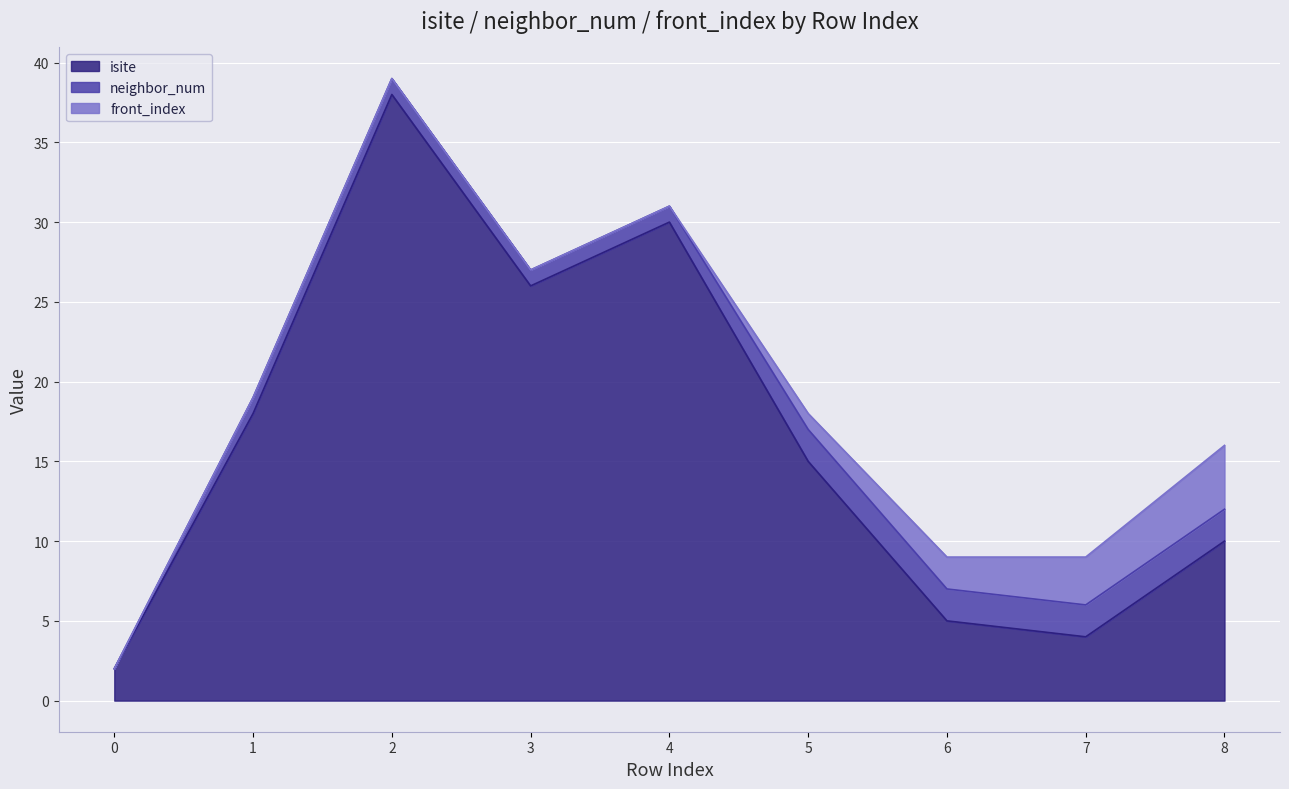

Which series has the widest spread of values?

isite